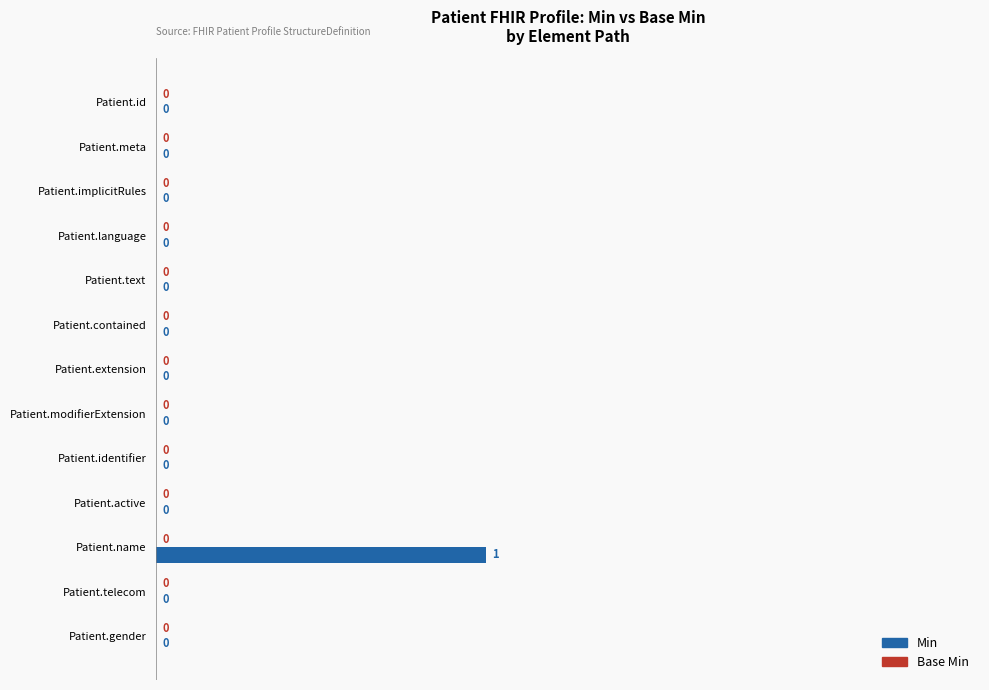

How many values are between 0 and 1?

13